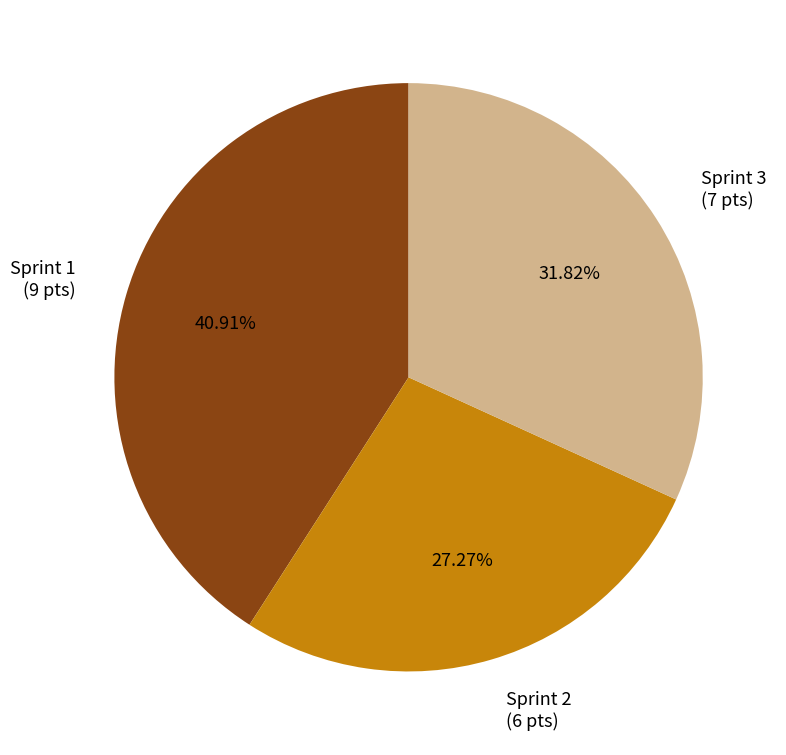

To the nearest percent, what is the difference between the largest and smallest slice percentages?

14%